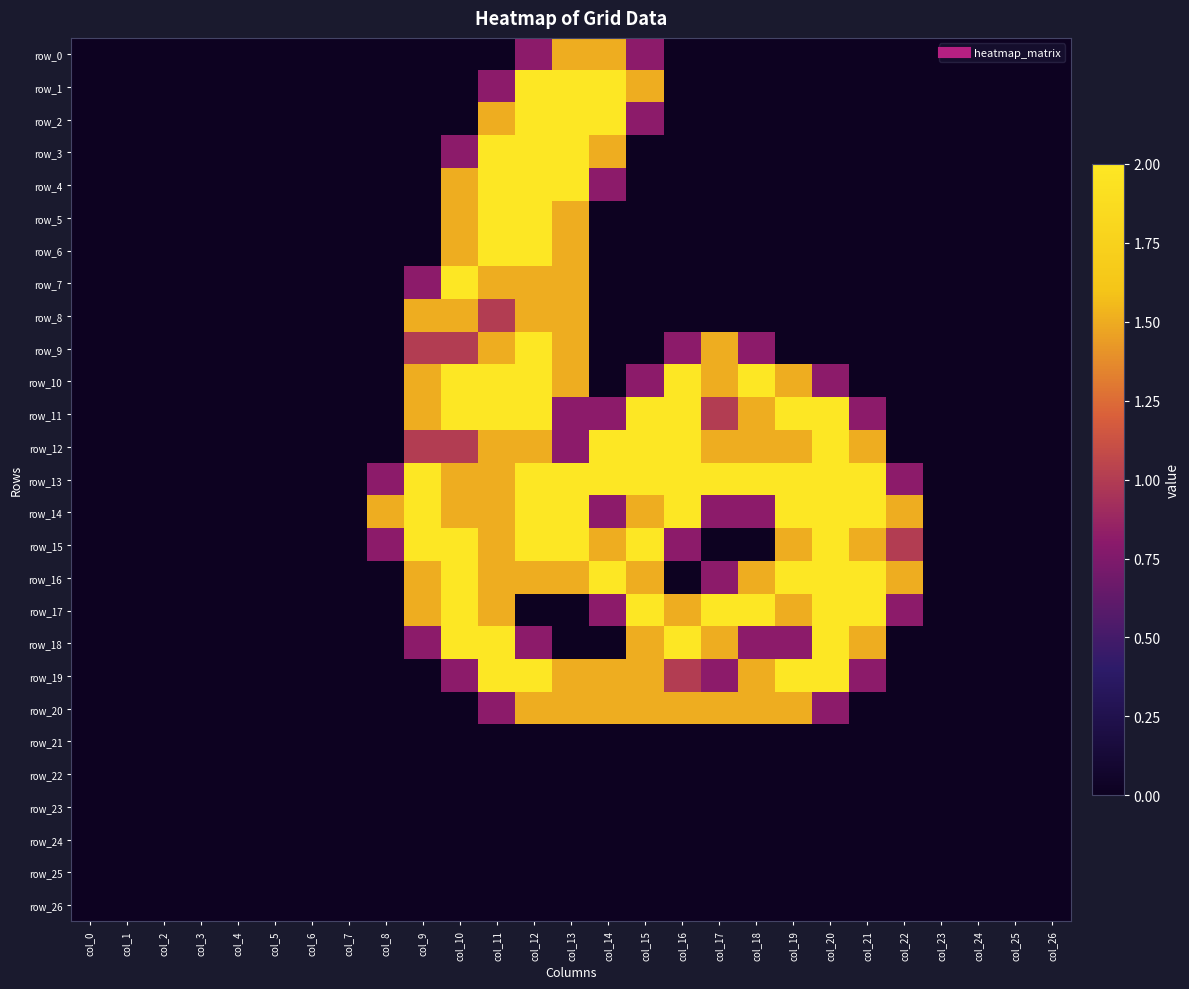

Is the value of row_5 at col_4 greater than the value of row_2 at col_11?

No